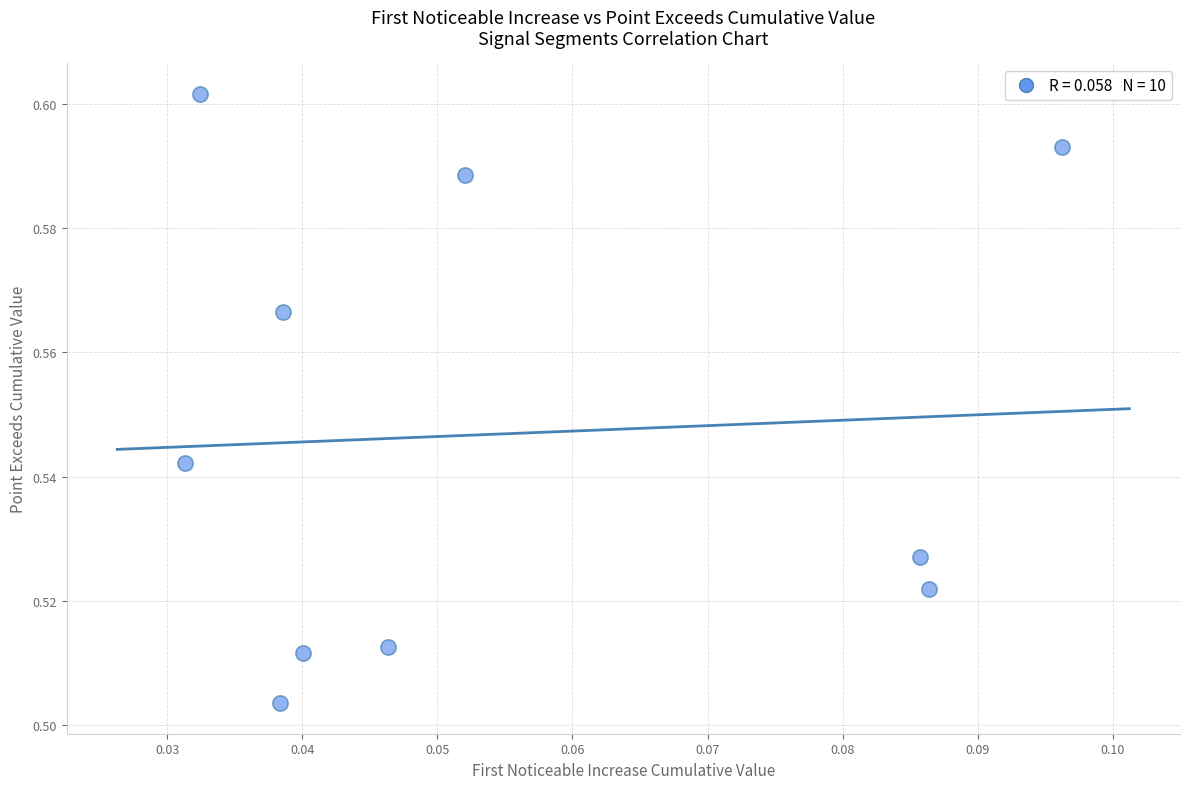

Count the number of points in this scatter plot.

10